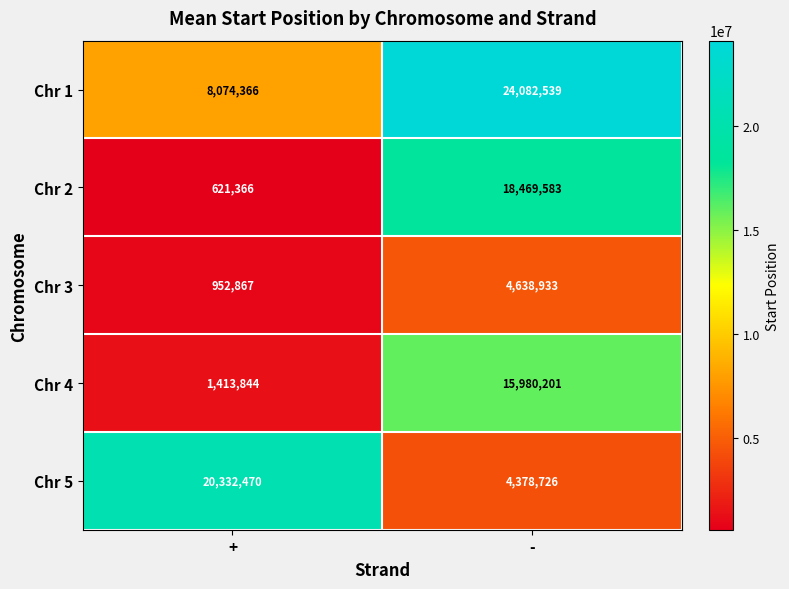

Which category has the highest value across all series?

-